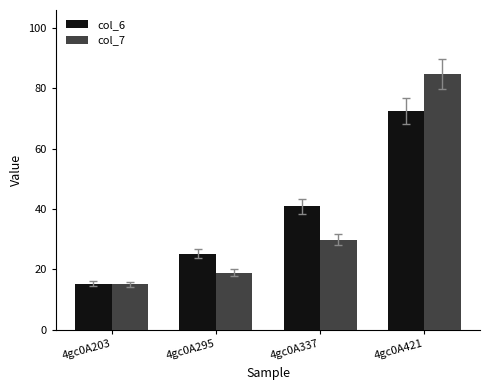

Reading right to left, transcribe all the data shown in this chart.

col_6: 72.5	40.8	25.2	15.3
col_7: 84.7	29.8	18.9	15.1